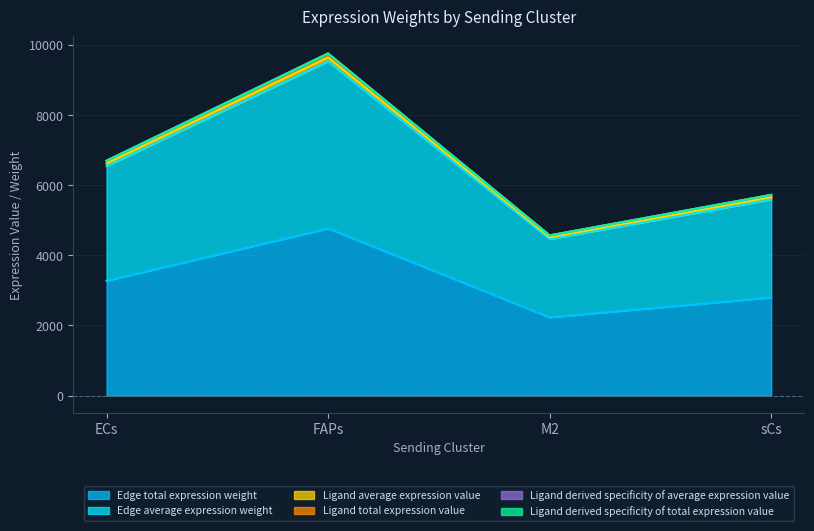

True or false: Ligand derived specificity of total expression value and Edge average expression weight cross at least once.

False